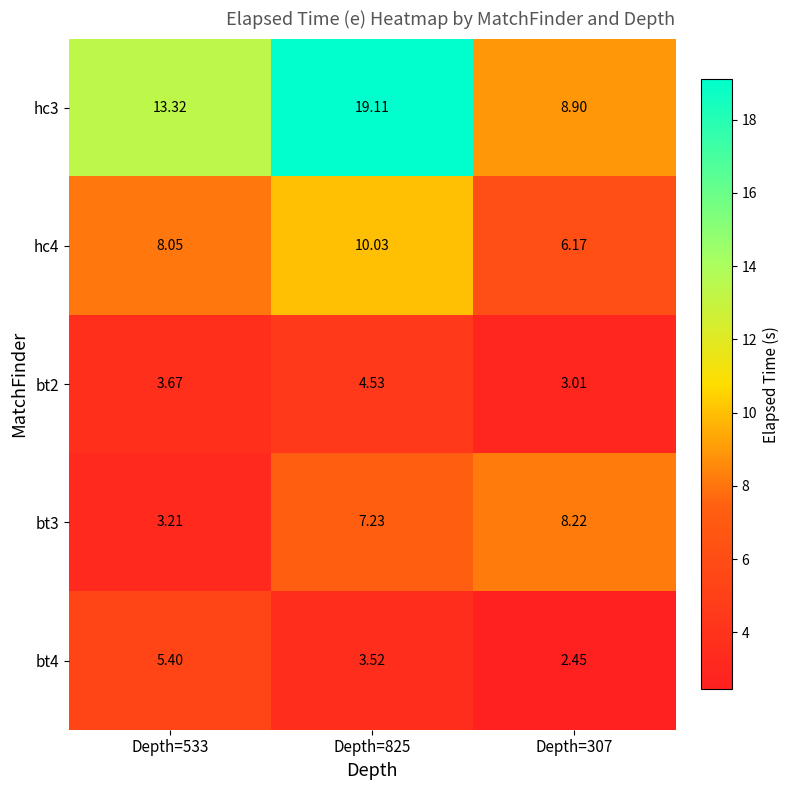

Which series has the largest range (max minus min)?

hc3